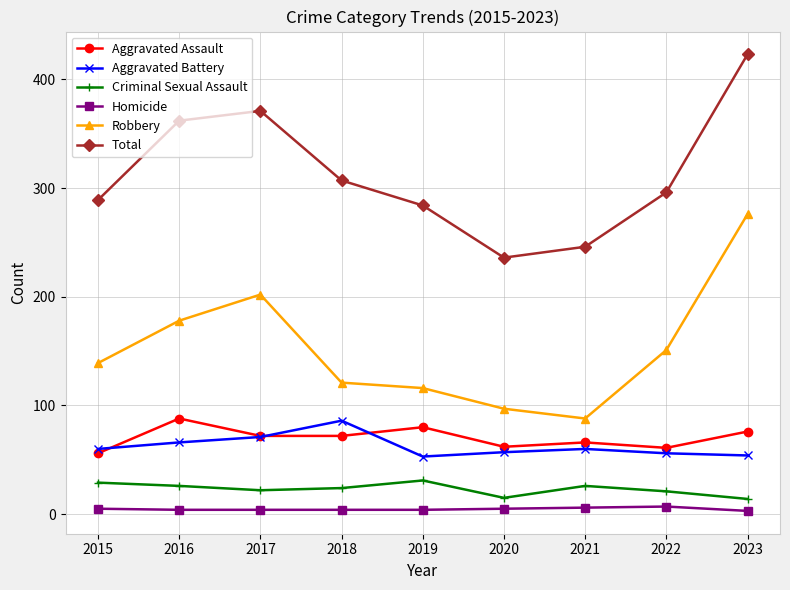

What is the value of the Homicide point at the 8th from the left?

7